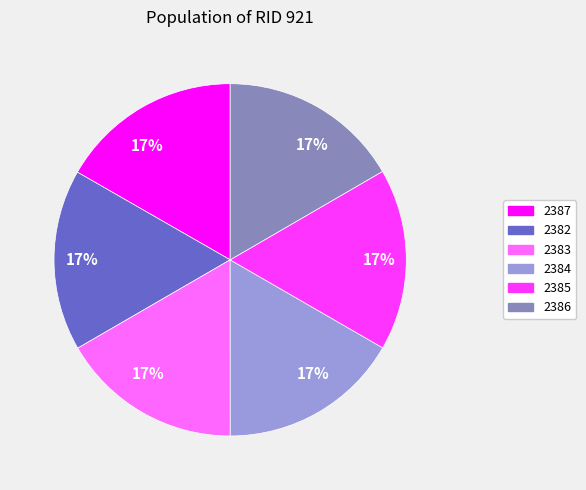

To the nearest percent, what is the average slice percentage?

17%